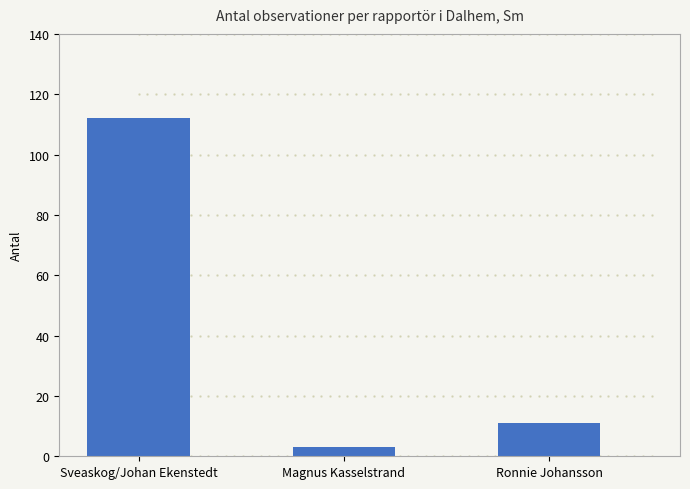

What is the value of the 3rd bar from the left?

11